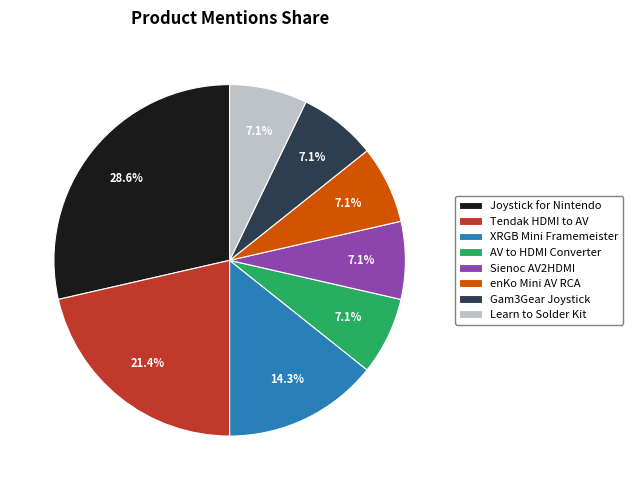

Count the number of slices in the pie.

8